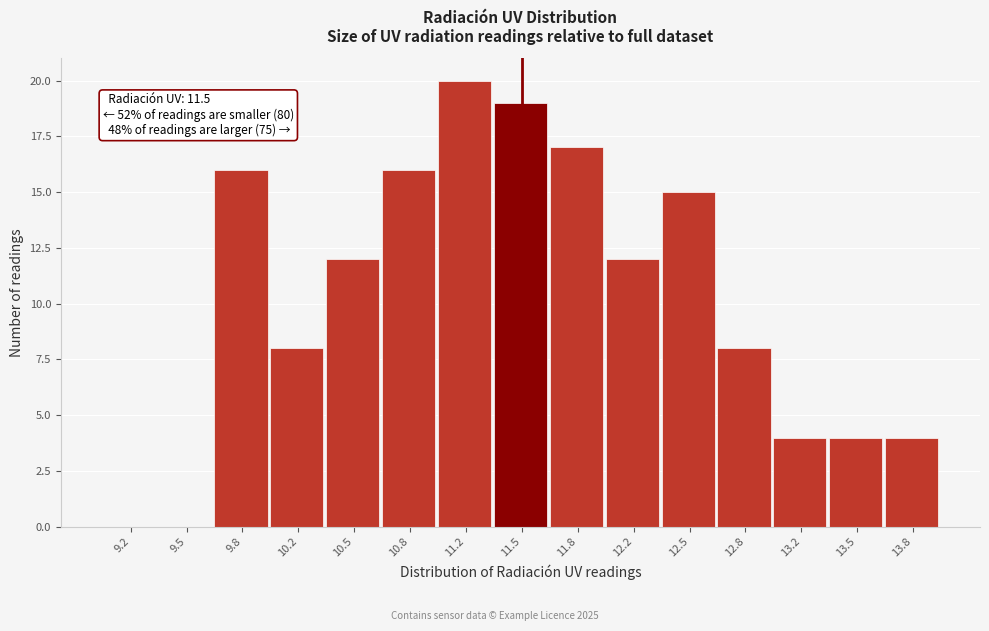

Over which range of the x-axis is the bar tallest?

11.00 to 11.35